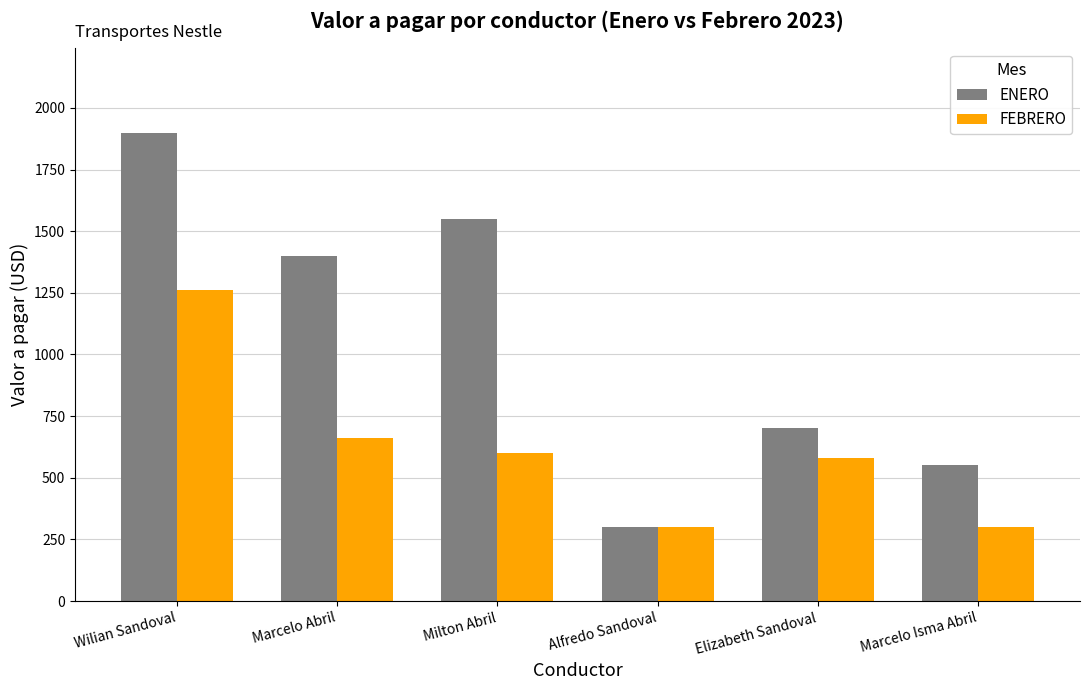

The ENERO series shows 566 at Wilian Sandoval. True or false?

False